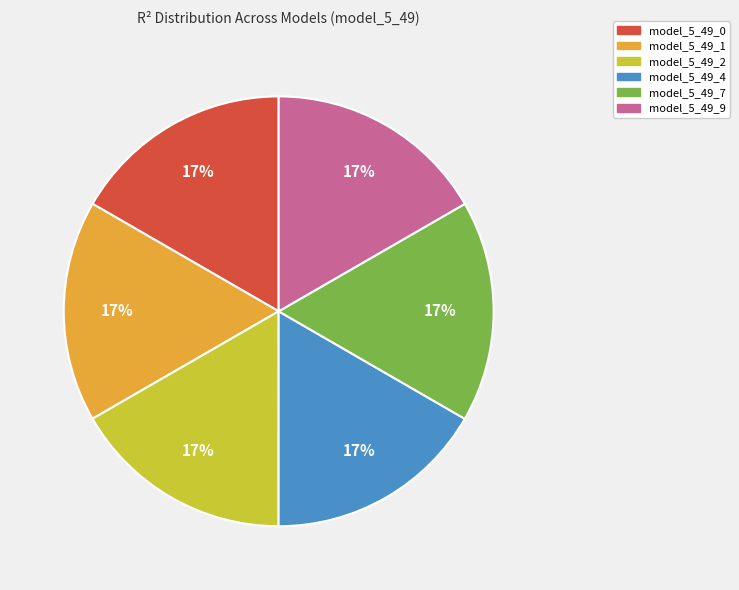

To the nearest percent, what is the combined percentage of model_5_49_2 and model_5_49_0?

33%